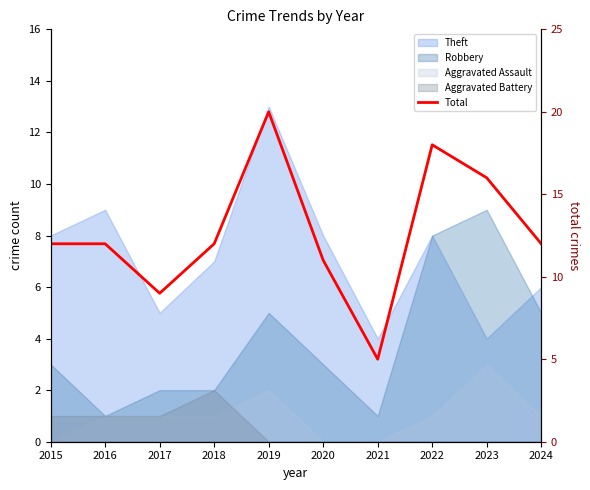

Reading left to right, transcribe all the data shown in this chart.

12	12	9	12	20	11	5	18	16	12